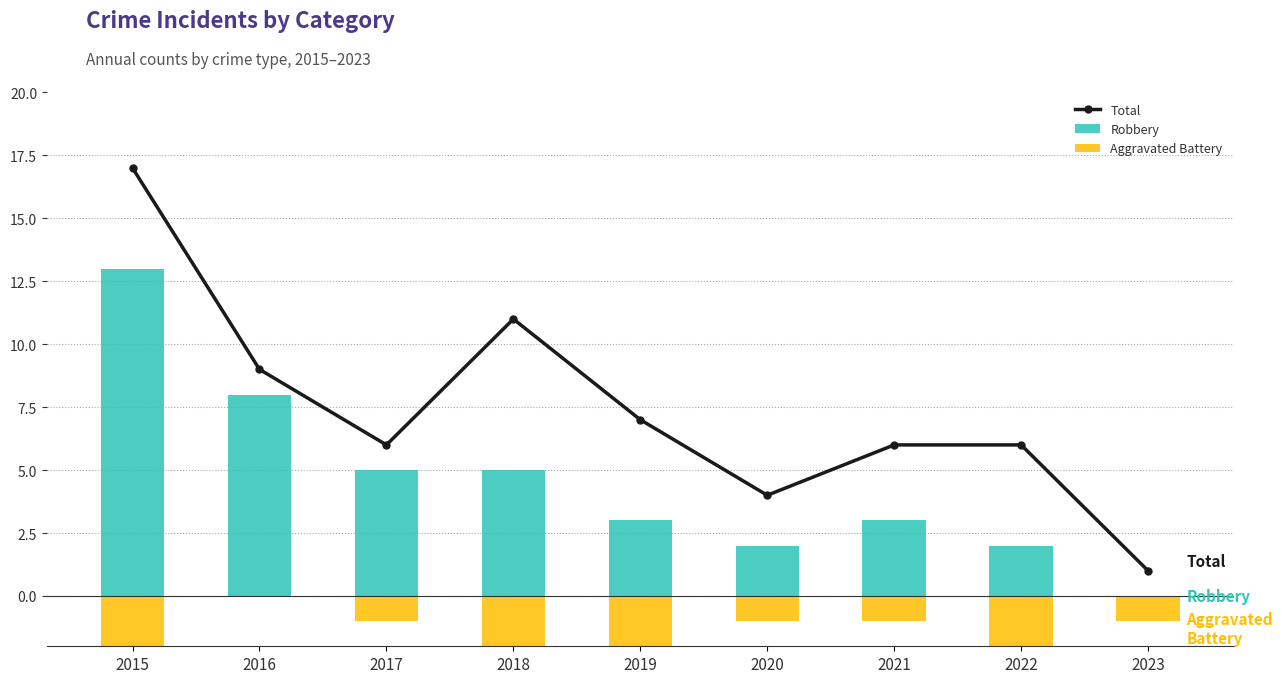

Are the bars horizontal?

No